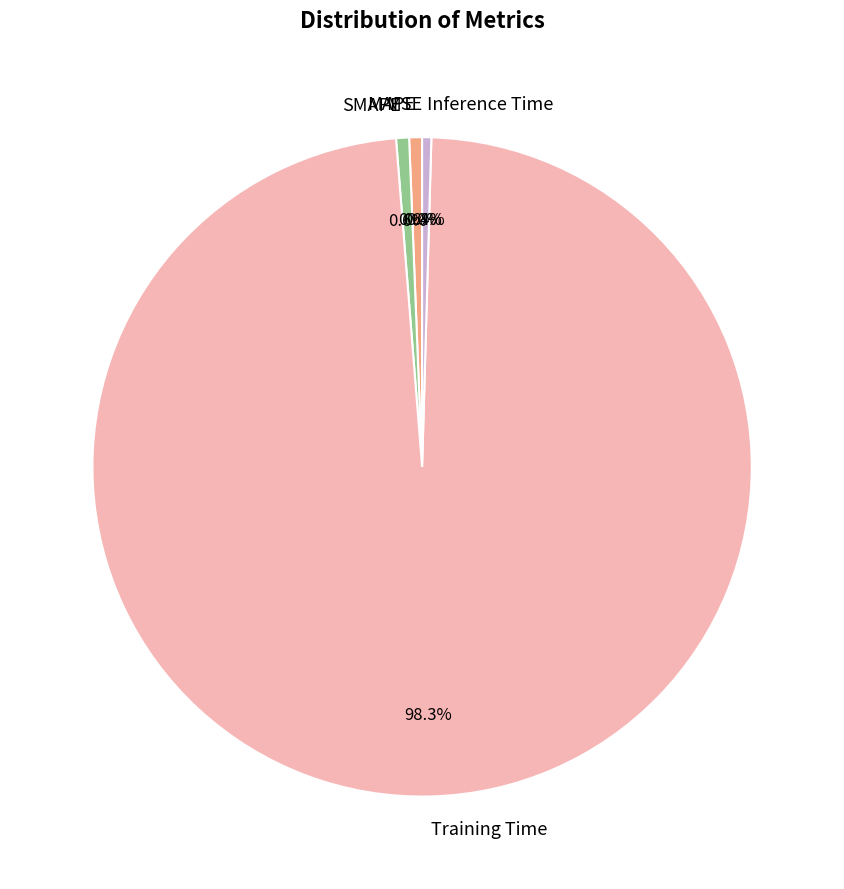

What percentage is the MAPE slice, to the nearest percent?

1%